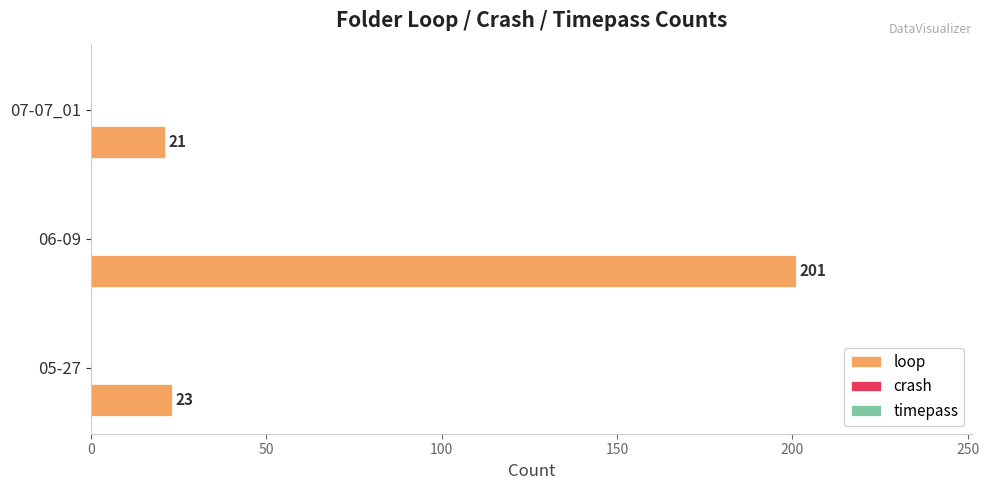

What is the greatest value displayed?

201